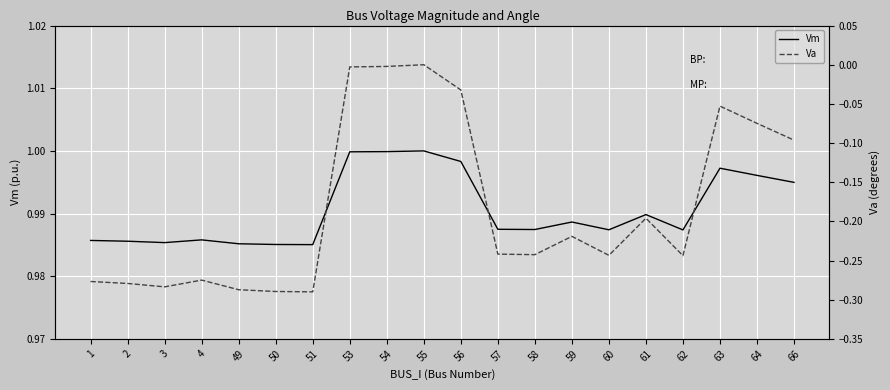

True or false: Va and Vm cross at least once.

False